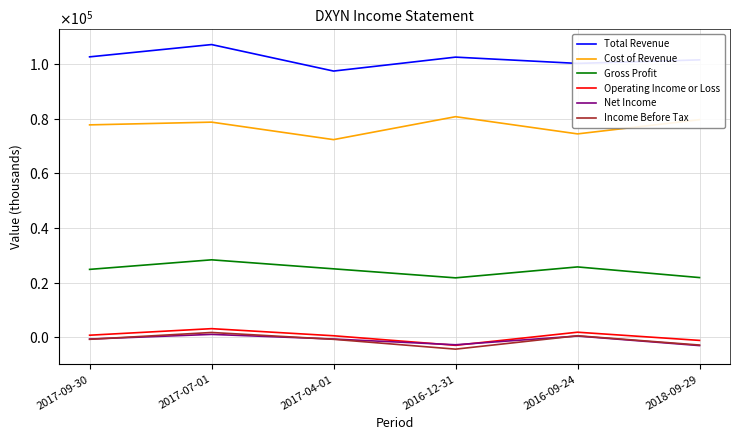

How many Operating Income or Loss values are between -1100 and 1900?

4